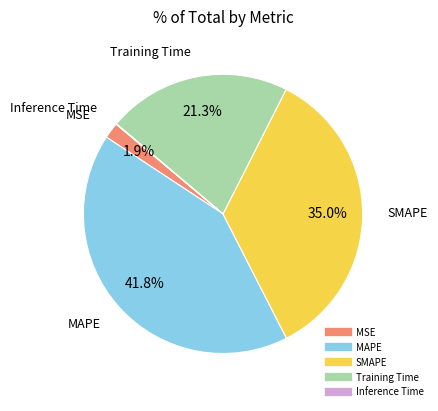

To the nearest percent, what is the difference between the largest and smallest slice percentages?

42%